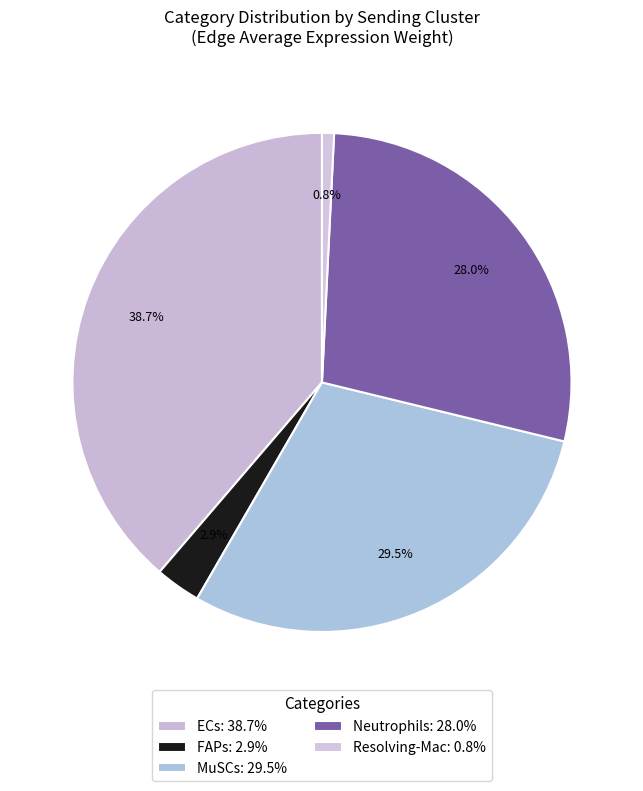

How many segments does this pie chart have?

5